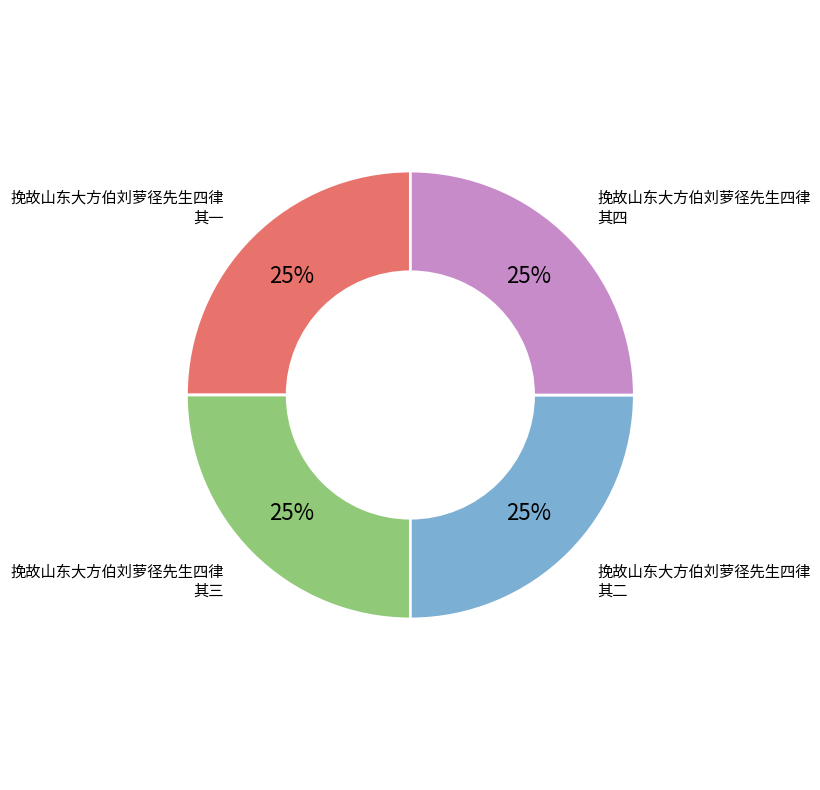

Is there a majority slice in this chart?

No